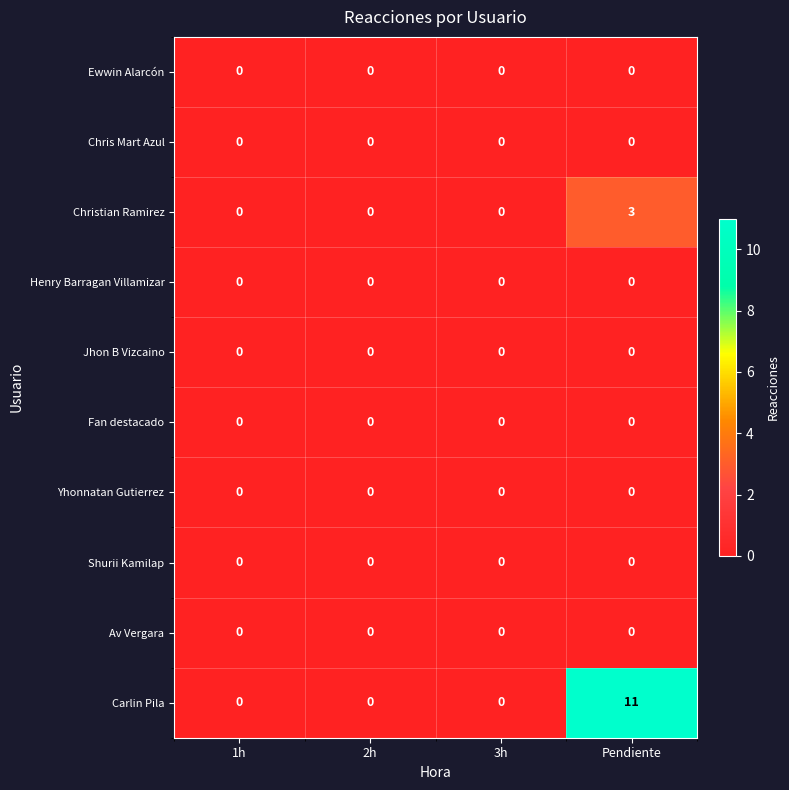

How many data points does each series have?

4